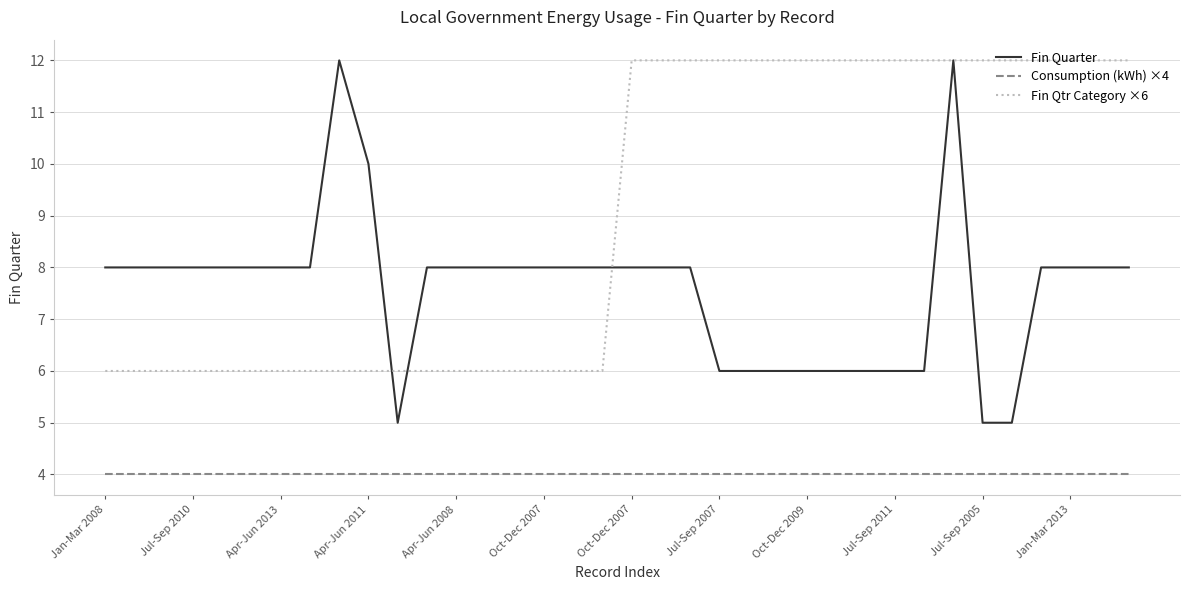

True or false: Fin Quarter and Consumption (kWh) ×4 intersect in this chart.

False